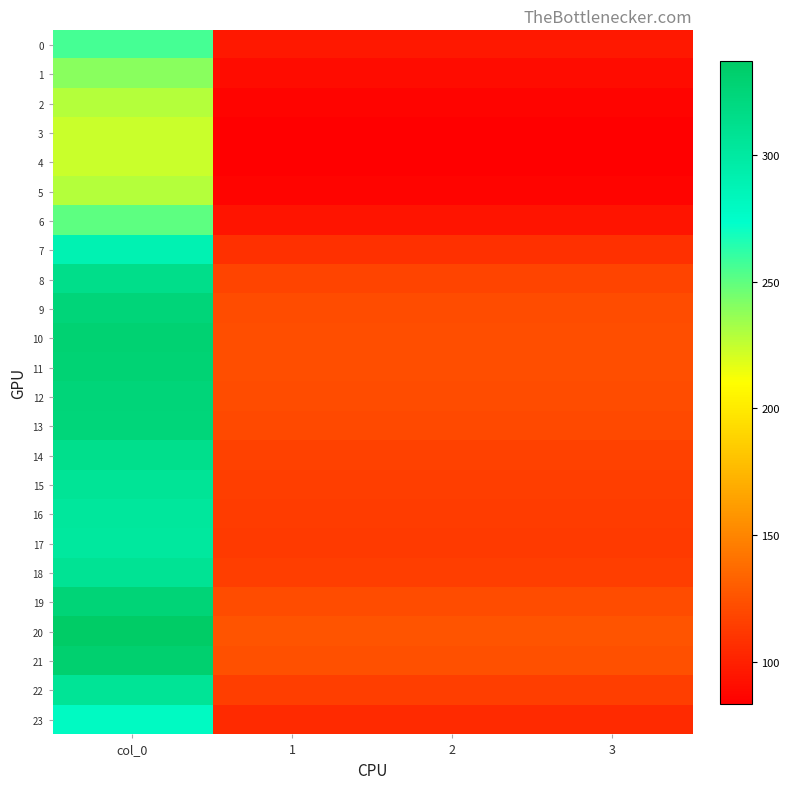

At which category does the chart reach its minimum across all series?

1